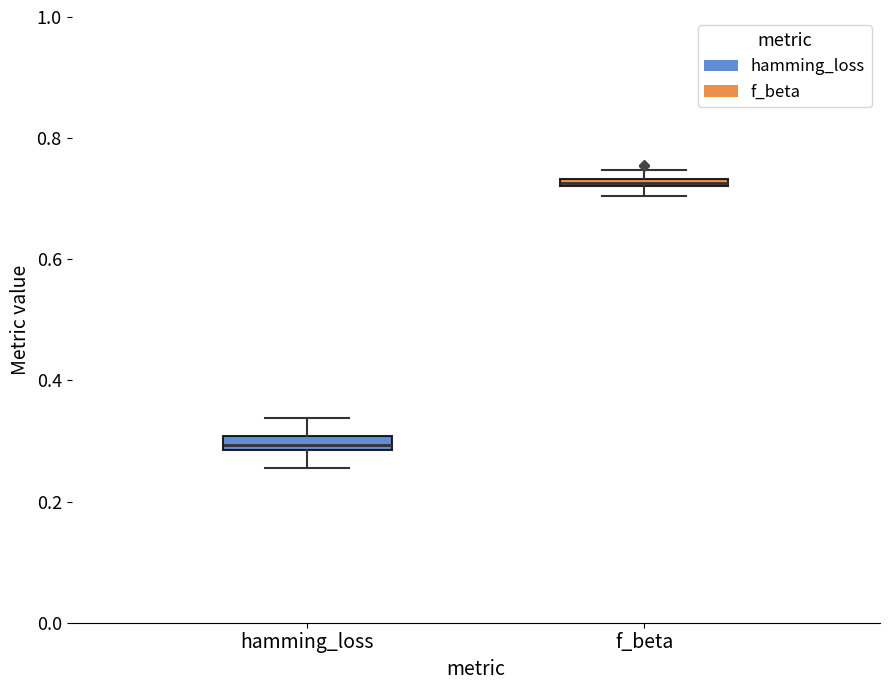

Which box has the lowest median line?

hamming_loss